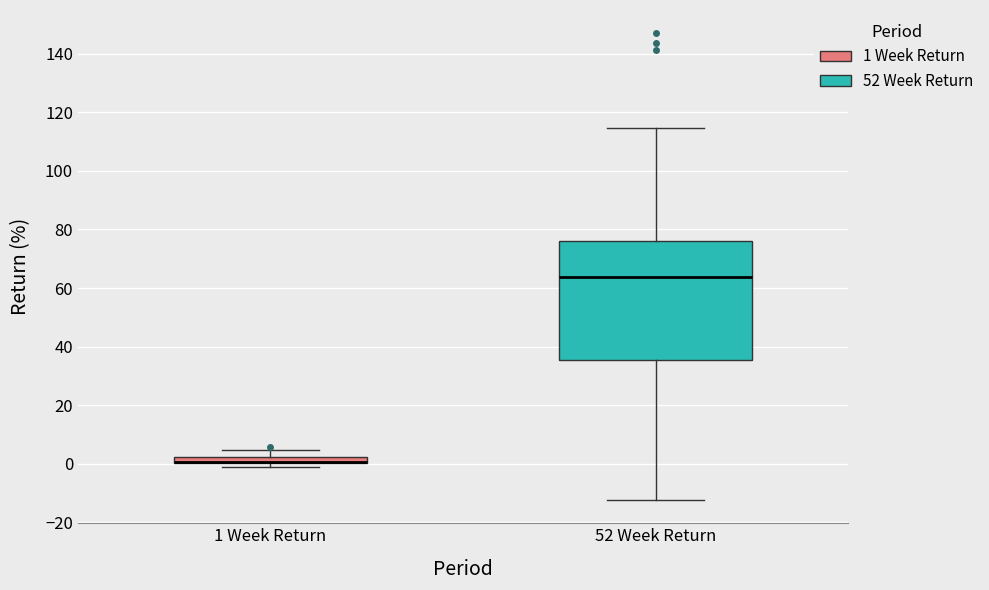

Where is the lower edge of the box for 1 Week Return on the y-axis? The values are not printed on the chart, so give them approximately, as read against the axis.

0